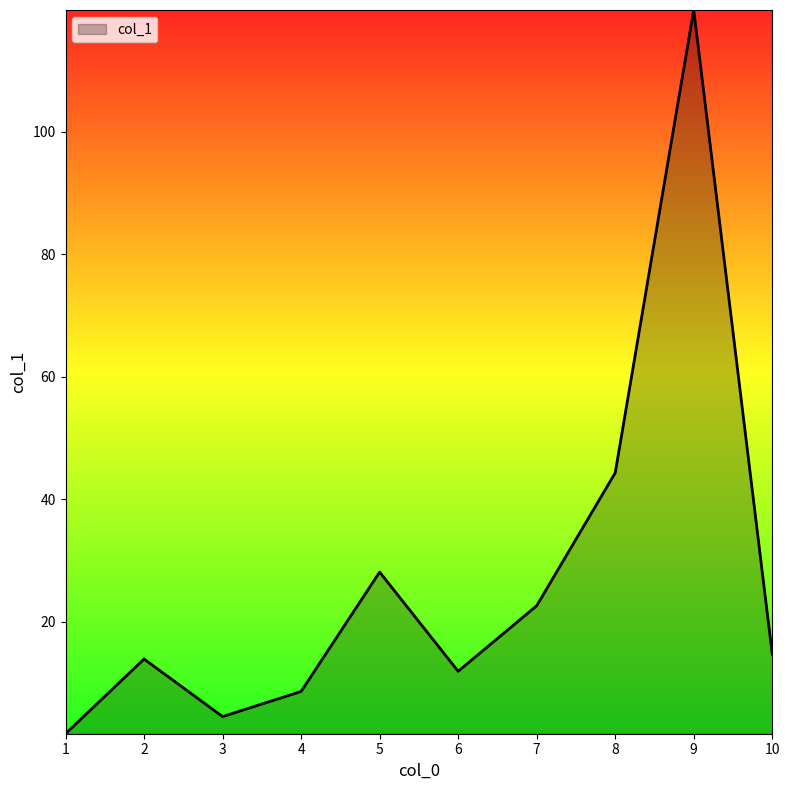

What is the change in value from 5 to 7?

-5.5